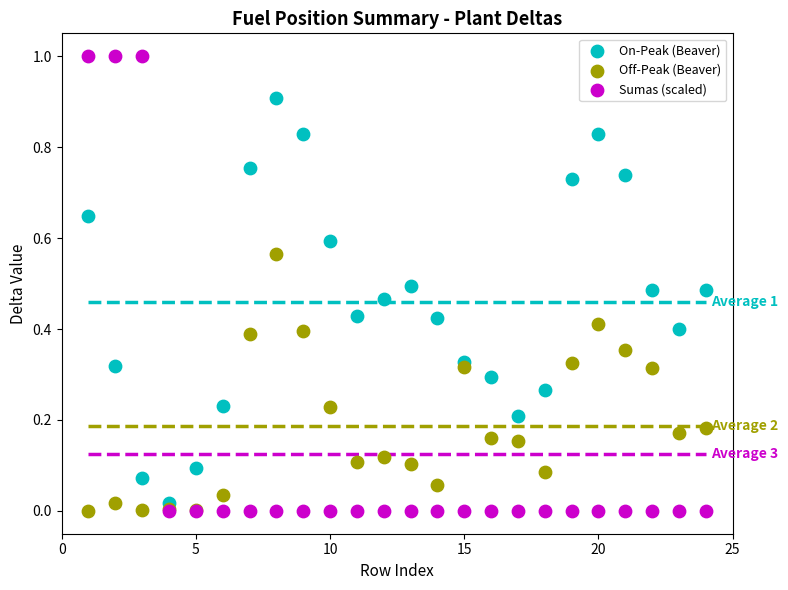

Which series contains the highest Y value?

Sumas (scaled)